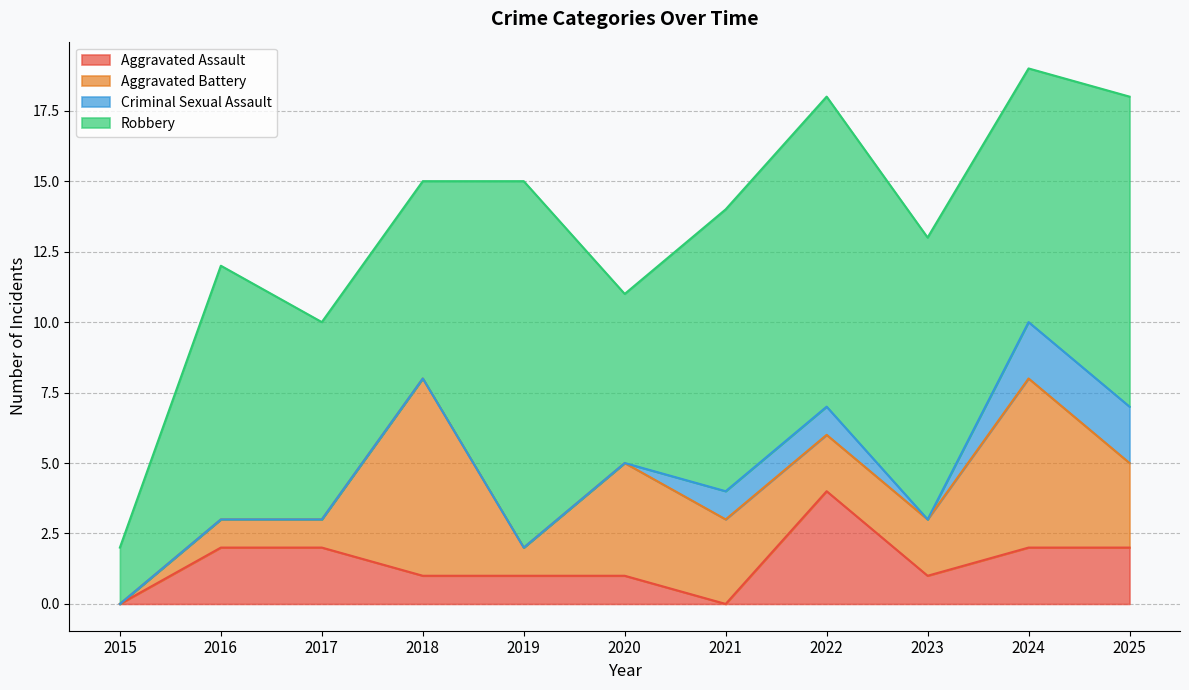

Reading right to left, what are all the values shown in this chart?

Aggravated Assault: 2	2	1	4	0	1	1	1	2	2	0
Aggravated Battery: 3	6	2	2	3	4	1	7	1	1	0
Criminal Sexual Assault: 2	2	0	1	1	0	0	0	0	0	0
Robbery: 11	9	10	11	10	6	13	7	7	9	2